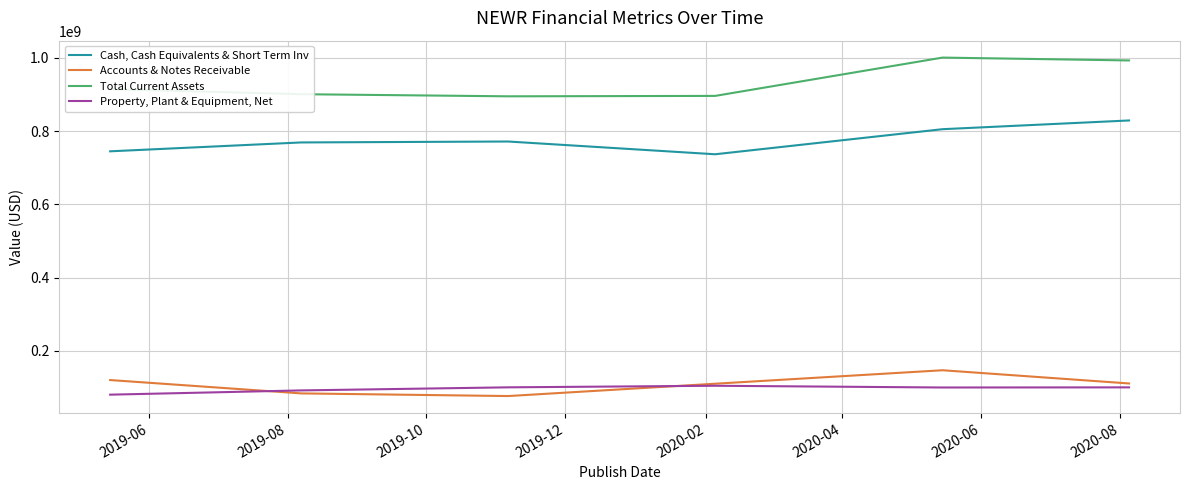

Which series has the widest spread of values?

Total Current Assets